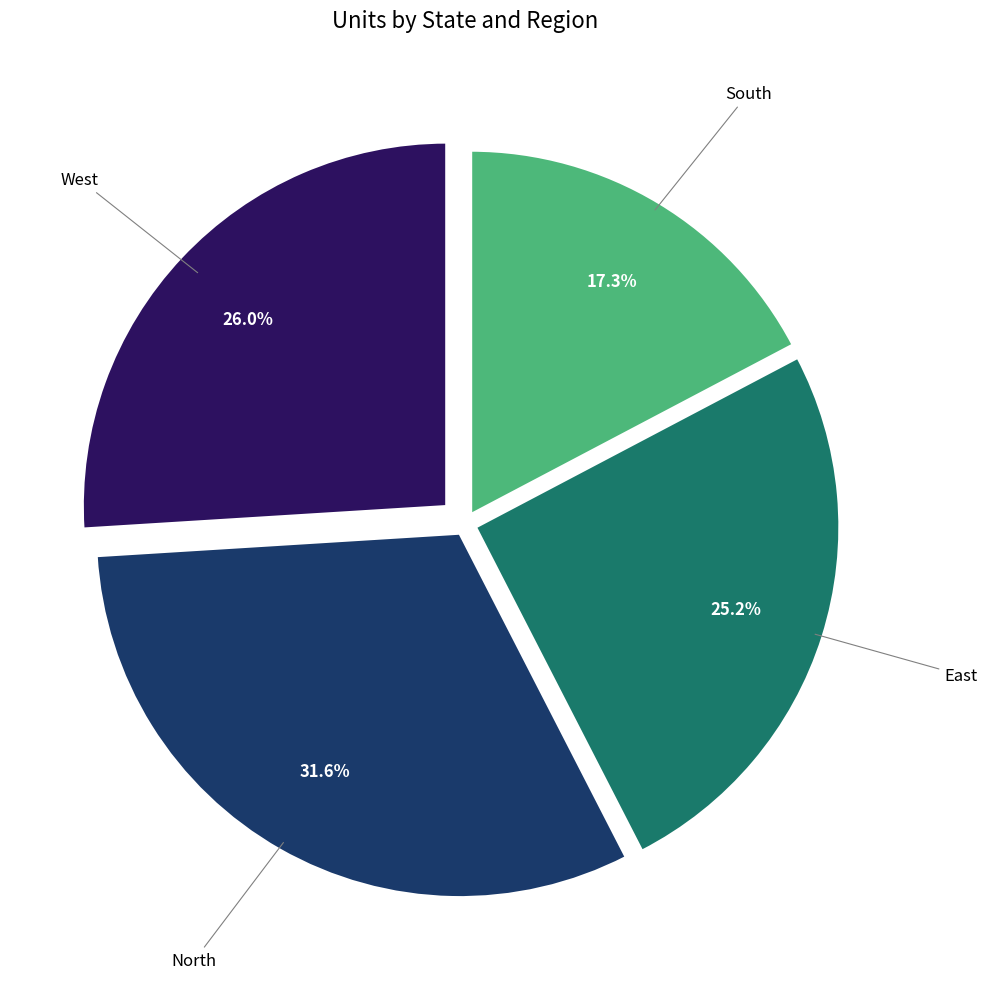

Is there a majority slice in this chart?

No